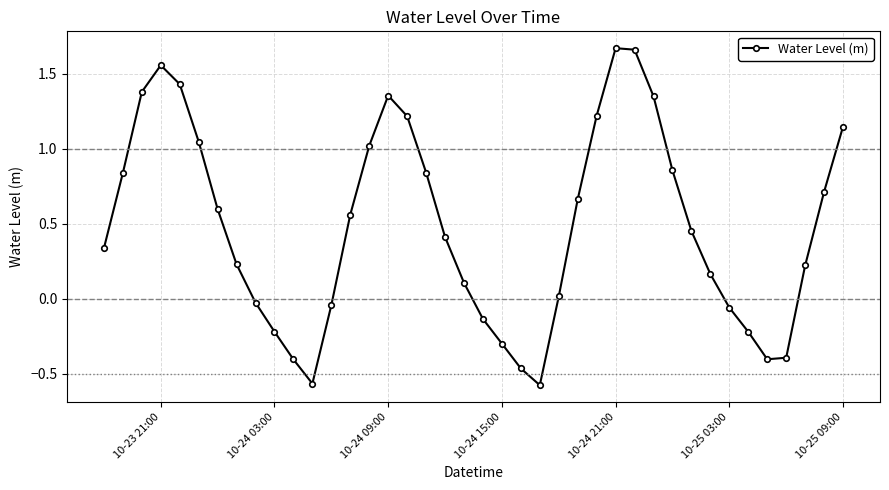

True or false: the data has more than 1 interior local peaks.

True